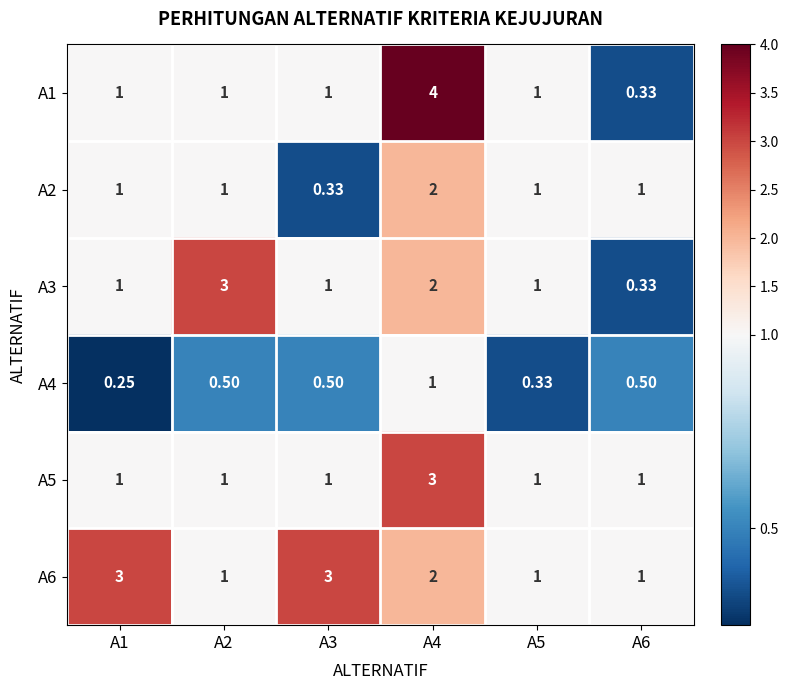

Count the number of categories in the chart.

6